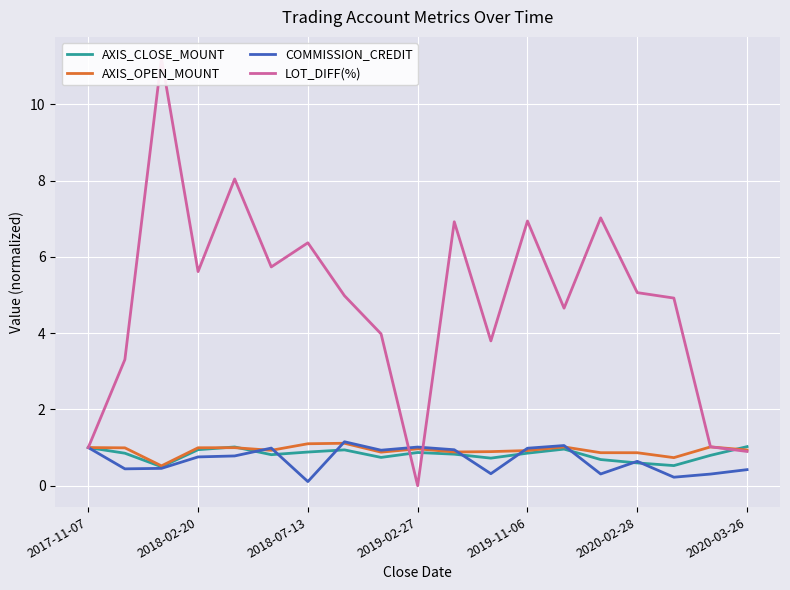

Which series has the largest total across all categories?

LOT_DIFF(%)